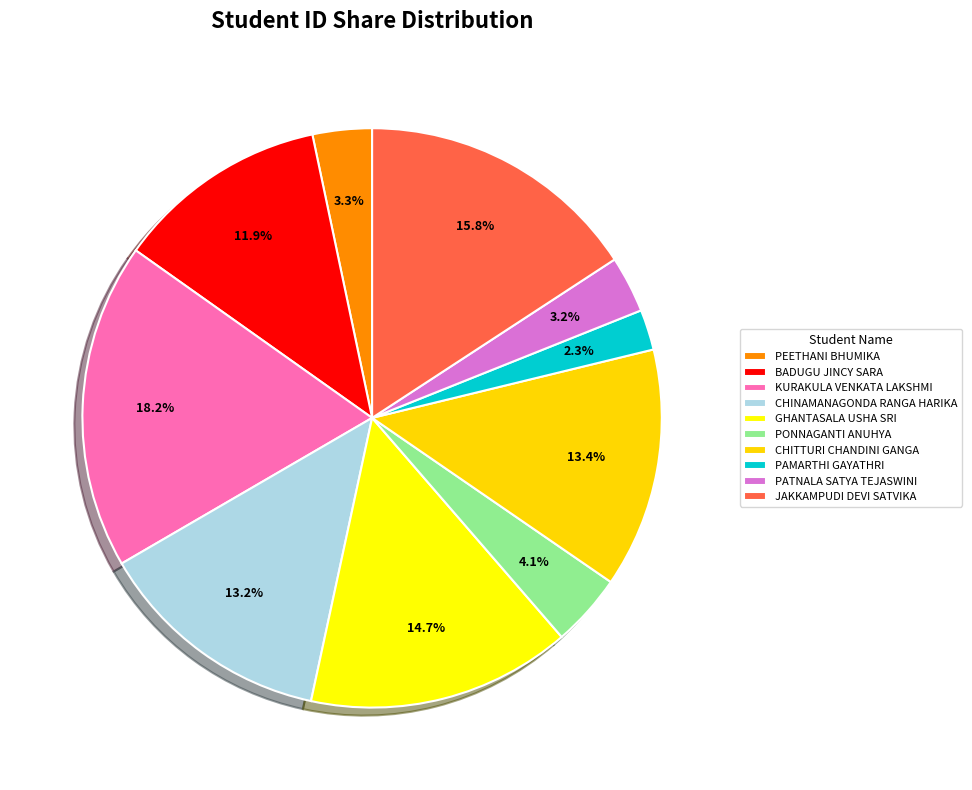

What percentage do GHANTASALA USHA SRI and JAKKAMPUDI DEVI SATVIKA together represent?

30.5%